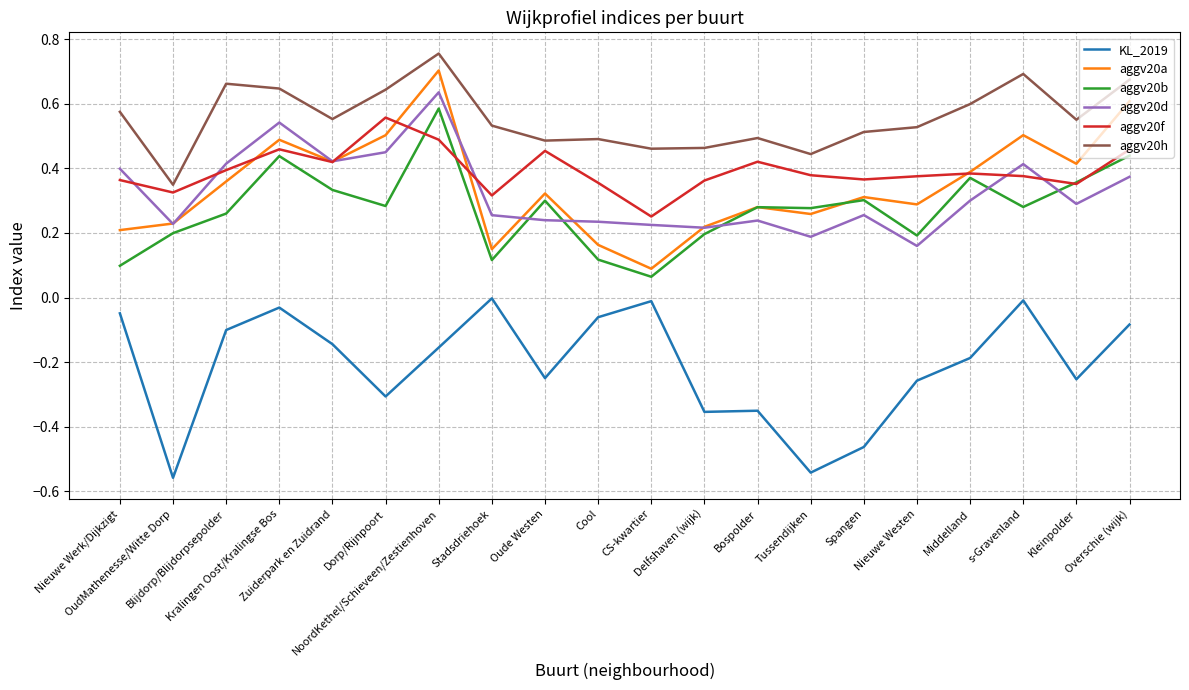

The aggv20b series shows 0.3 at Bospolder. True or false?

True